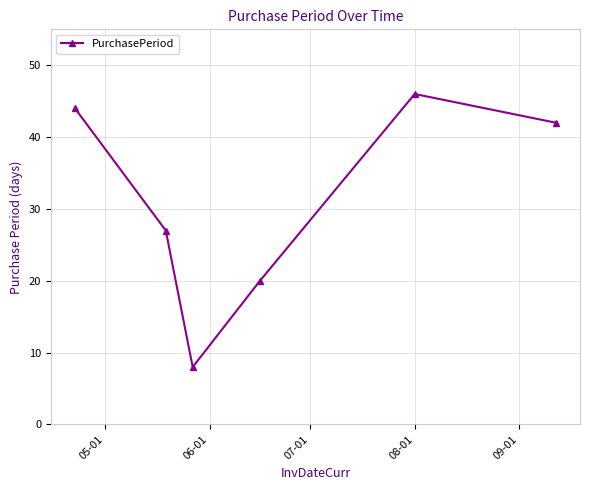

What is the sum of all values?

187